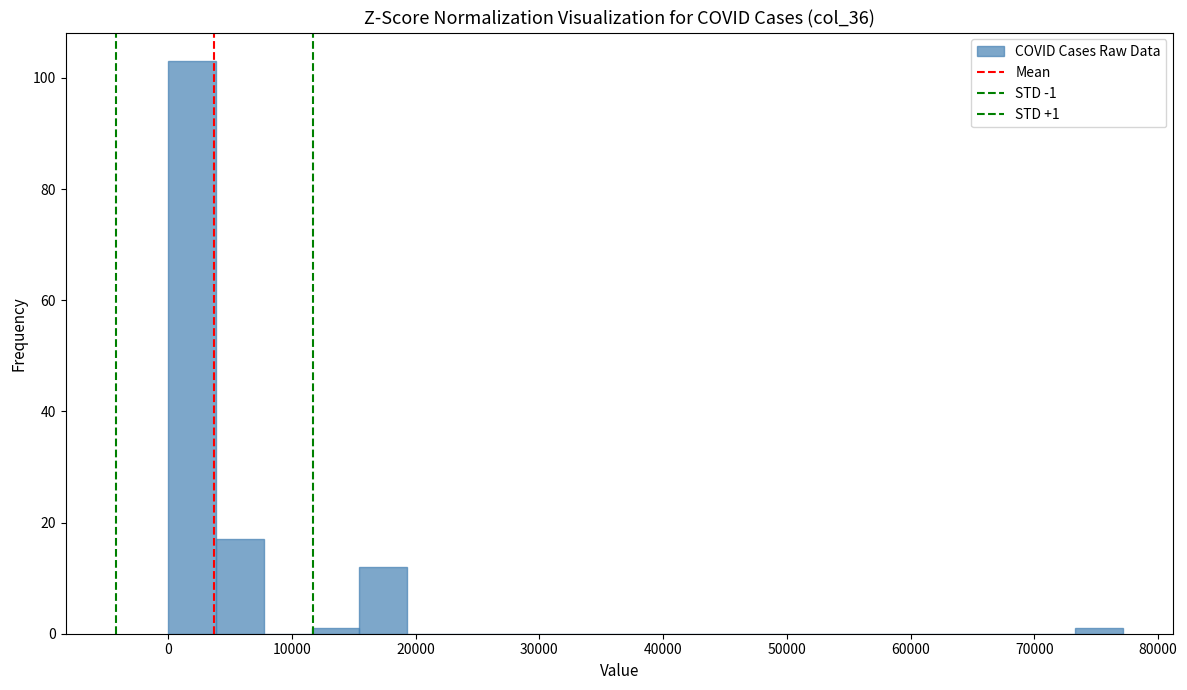

Read against the x-axis, roughly where is the centre of the tallest bar?

2000